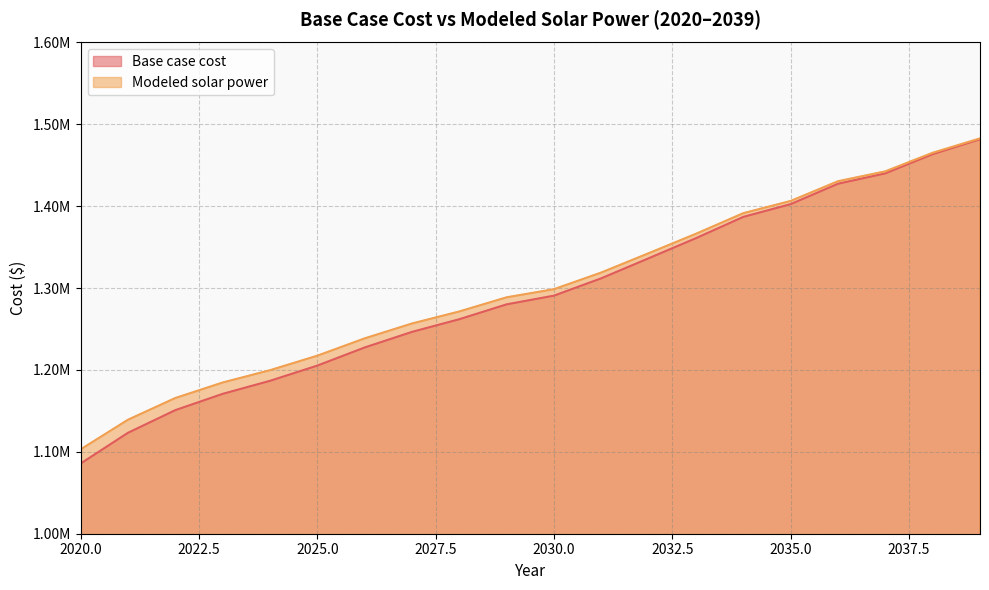

Between 2022 and 2036, which series saw the biggest shift?

Base case cost